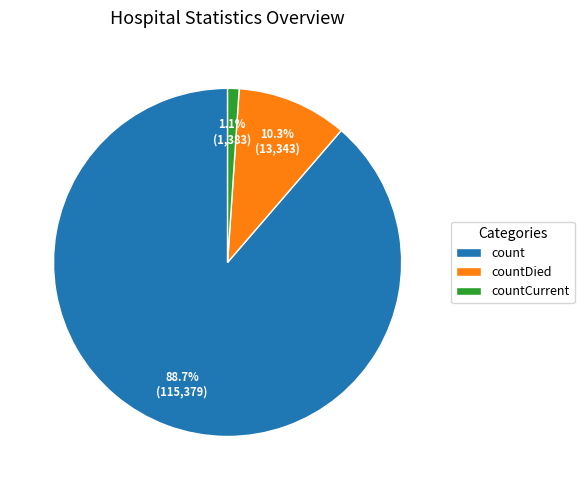

Do count and countDied together represent more than half of the pie?

Yes